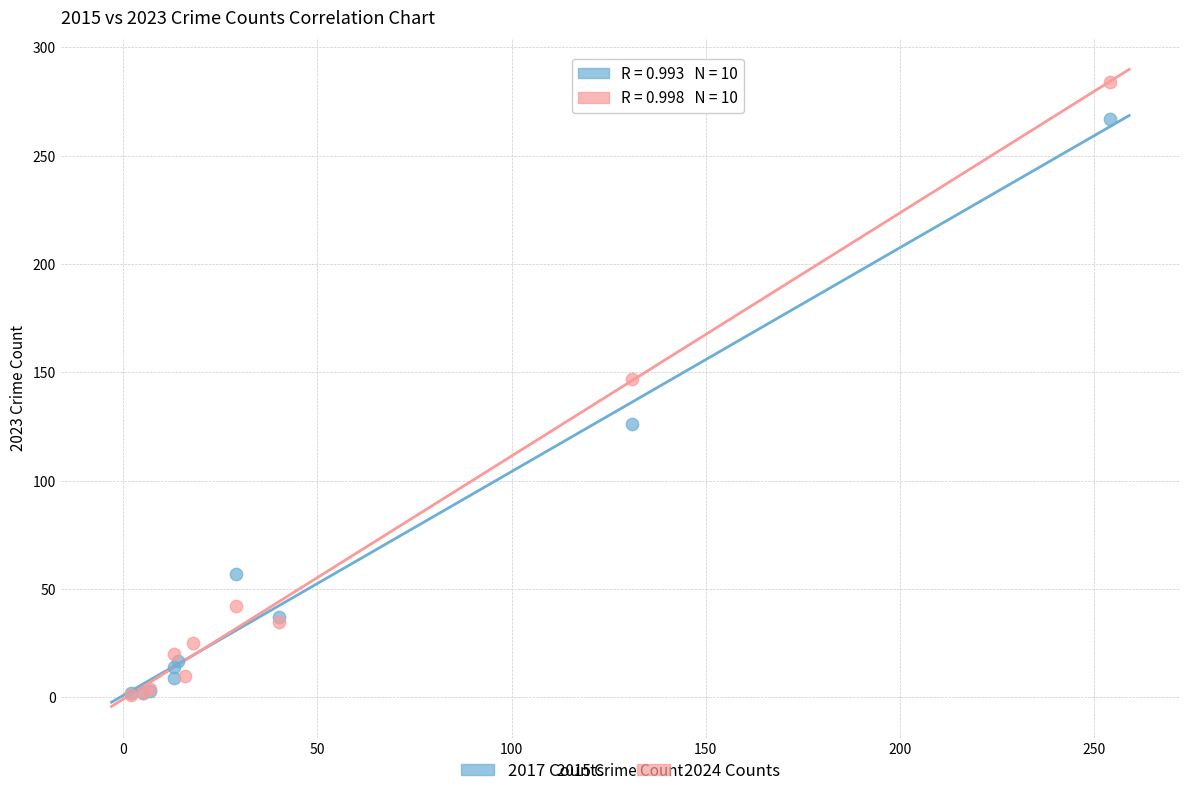

Which series has the widest spread of Y values?

2024 Counts